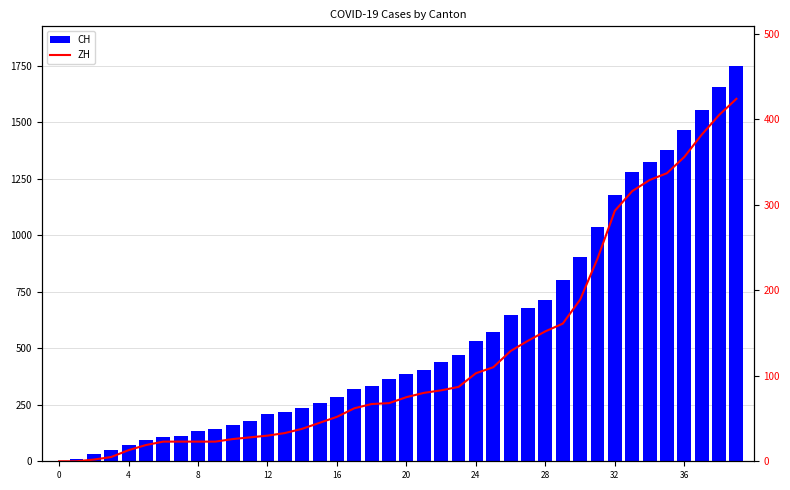

Reading right to left, transcribe all the data shown in this chart.

CH: 1749	1657	1556	1464	1376	1323	1281	1179	1035	903	801	715	680	645	572	533	468	438	403	388	363	334	320	285	258	235	219	209	180	159	142	132	114	107	95	74	50	32	12	0
ZH: 424	405	382	356	337	329	316	293	237	189	161	152	141	129	110	103	87	83	80	75	68	67	62	52	45	38	33	30	28	26	23	23	23	23	19	13	5	2	0	0